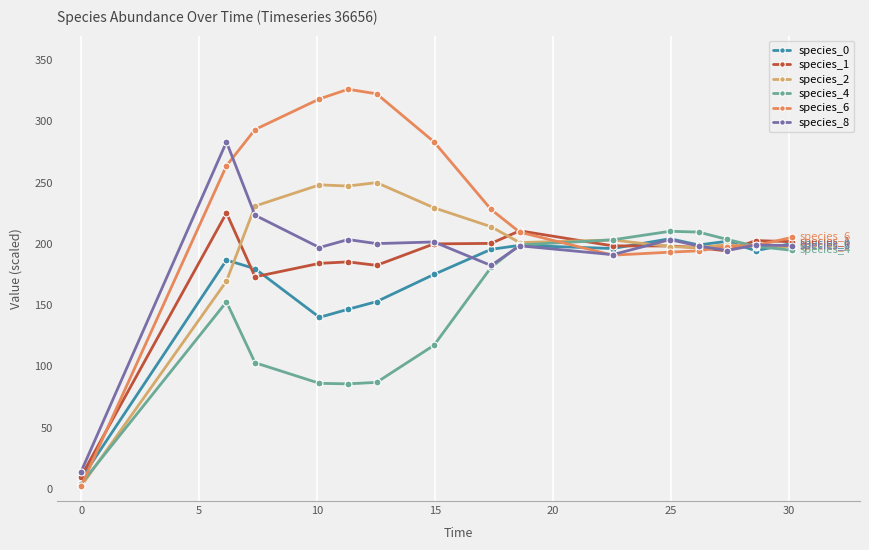

In species_2, how many points are higher than both neighbors (excluding endpoints)?

4